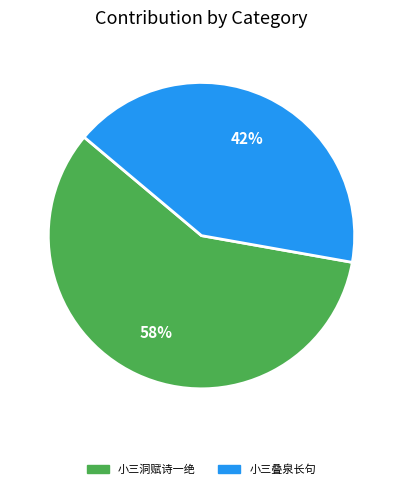

Does any single category account for the majority?

Yes